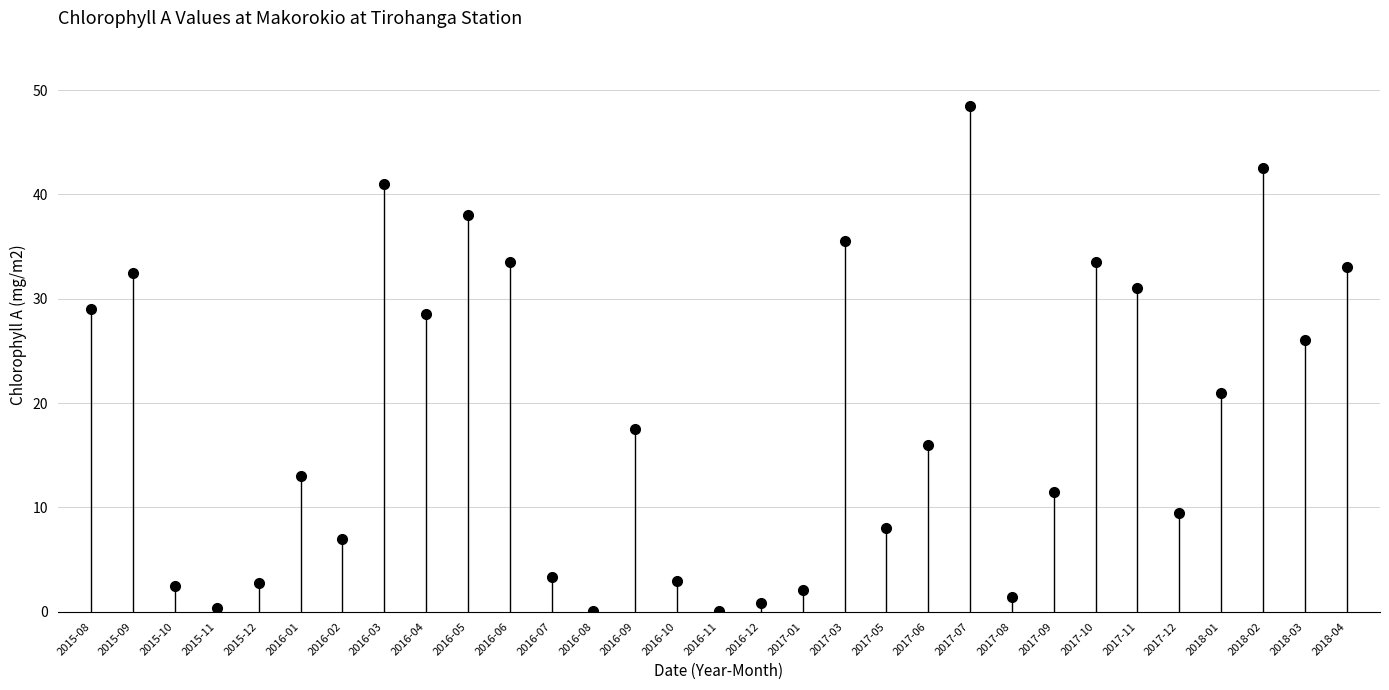

What is the sum of all values?

572.1